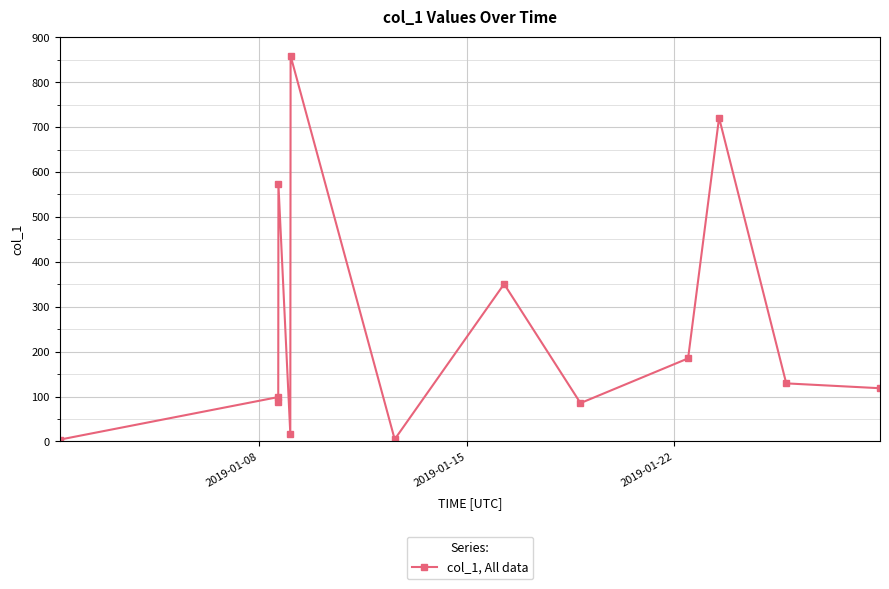

What is the difference between the maximum and minimum values?

854.8